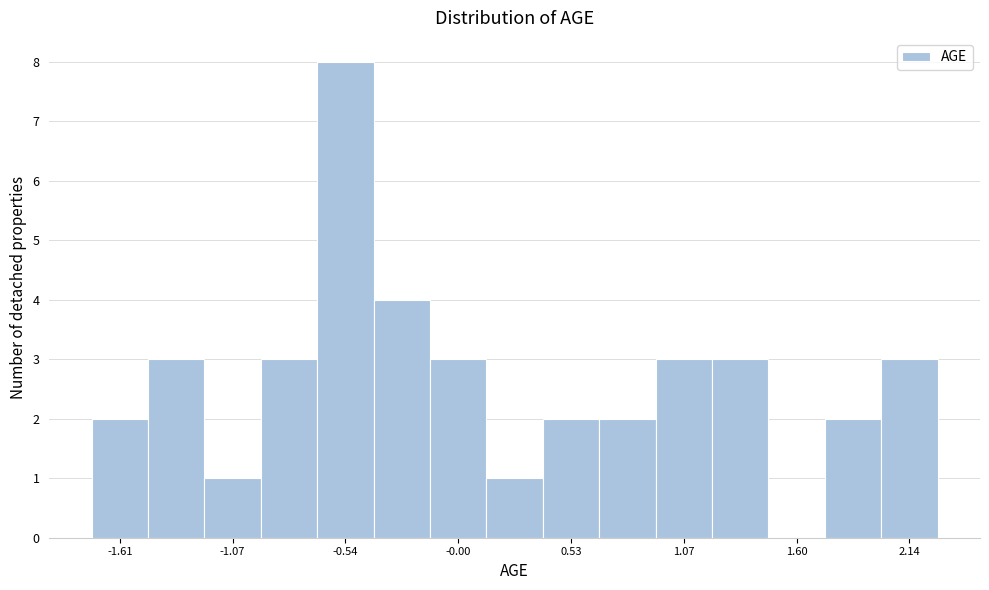

Read against the x-axis, roughly where is the centre of the tallest bar?

-0.5